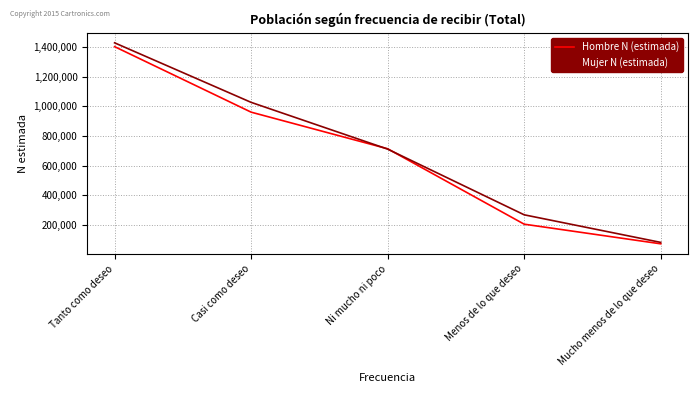

What value does the Hombre N (estimada) series have at Casi como deseo?

960358